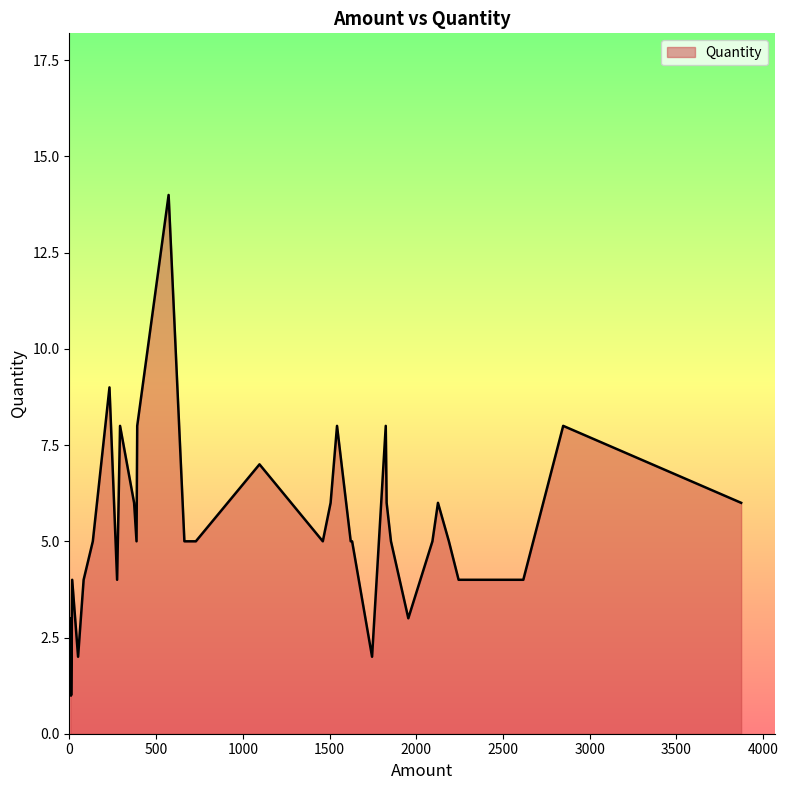

The value at 1461 is 8. True or false?

False